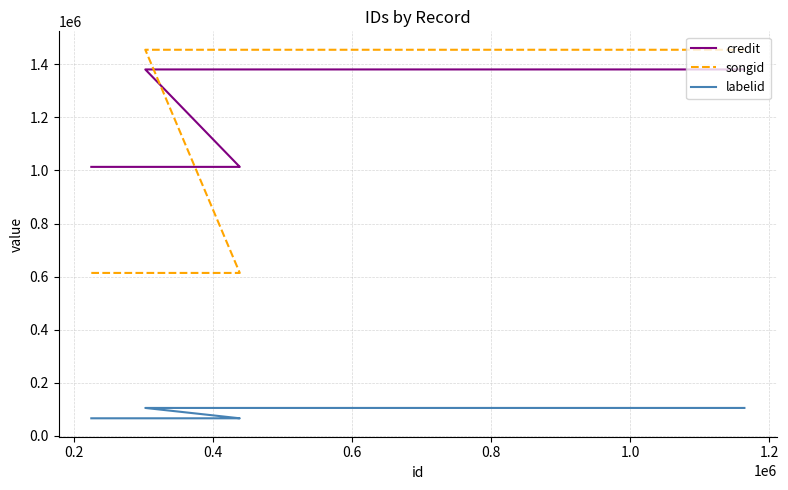

What is the average value of the credit series?

1197228